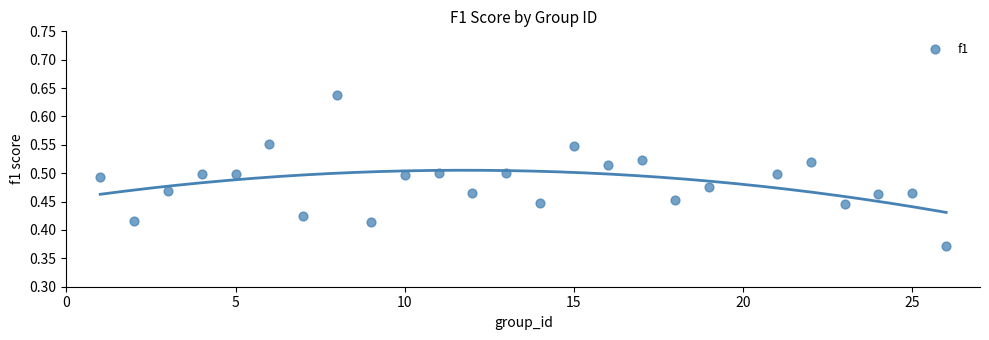

What is the range of Y values (max minus min)?

0.3